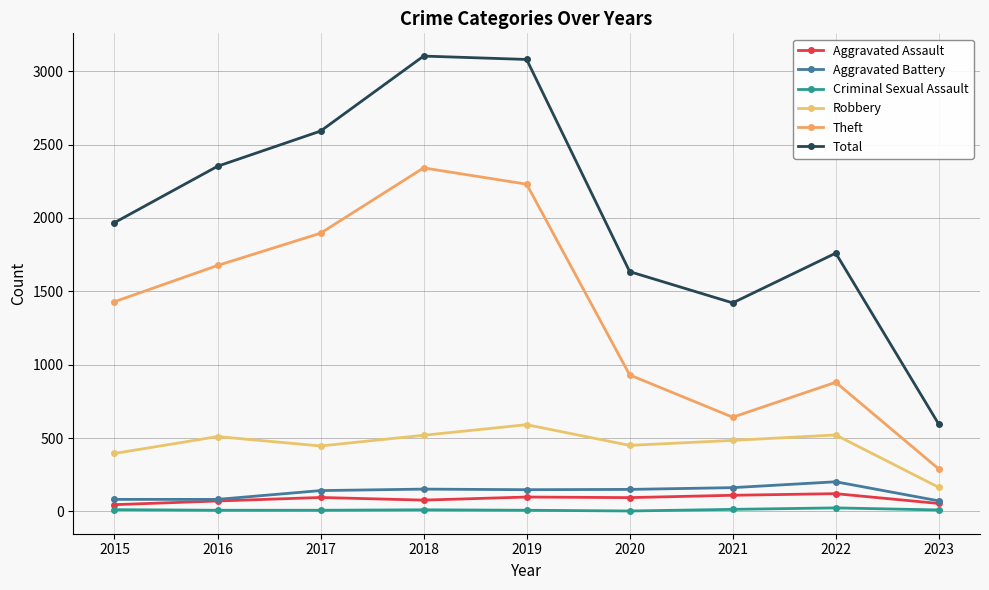

How many values in the Robbery series are below 484?

4